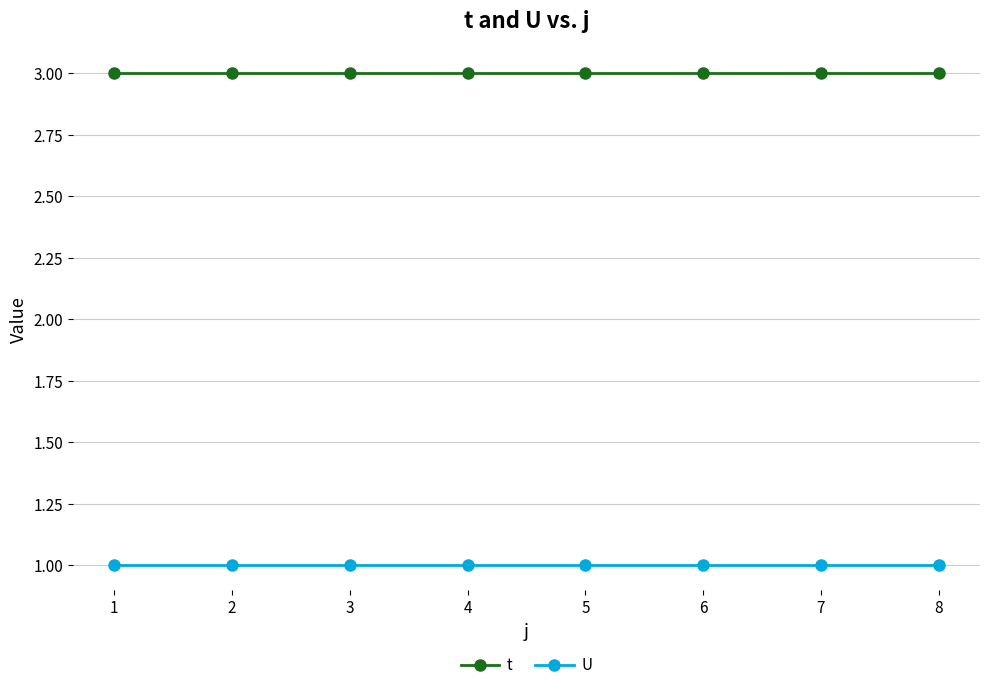

List the series in order of their overall mean, highest first.

t, U